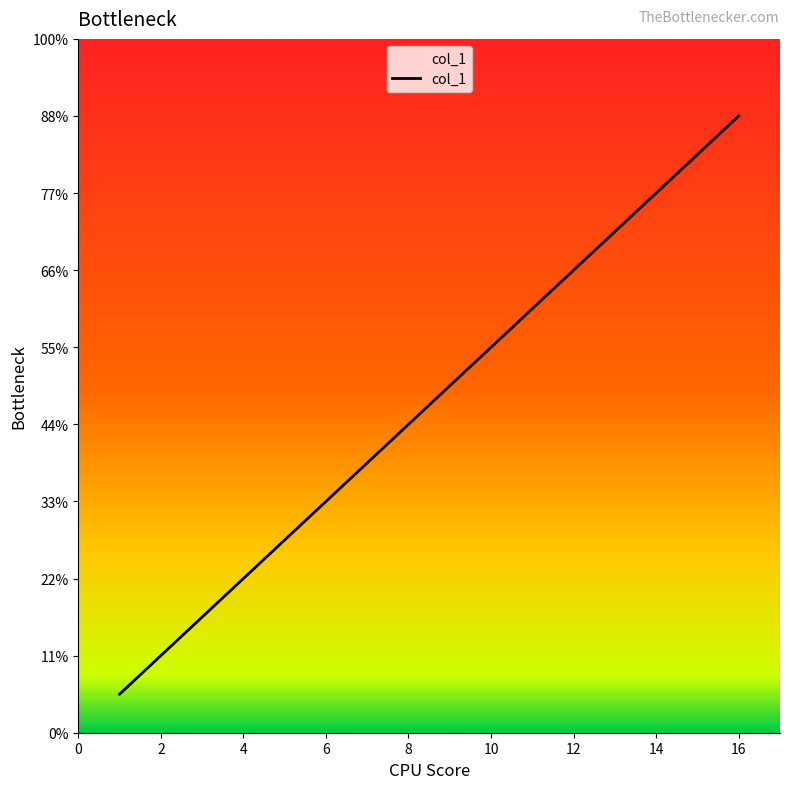

What is the label of the 9th point from the left?

14